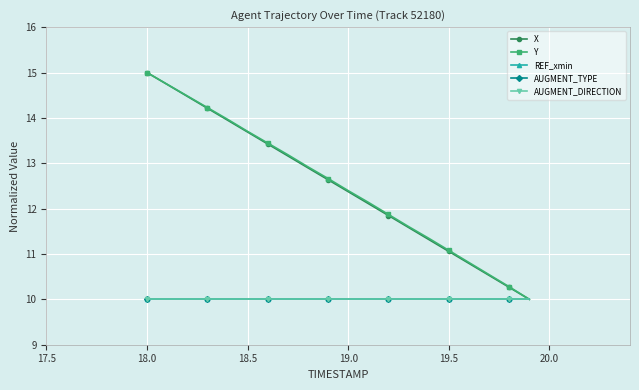

Which series has the widest spread of values?

X